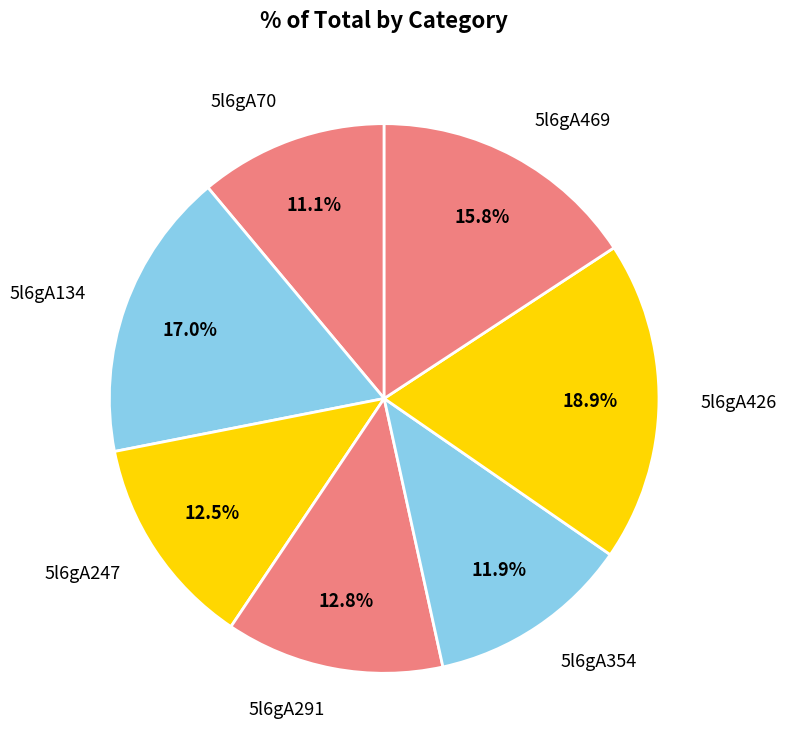

Which slice is the largest?

5l6gA426